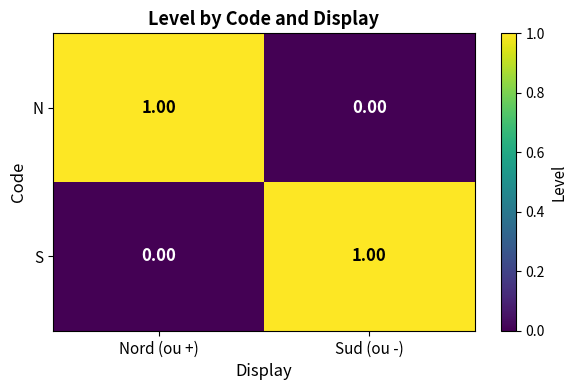

Where is S nearest to the value 0?

Nord (ou +)